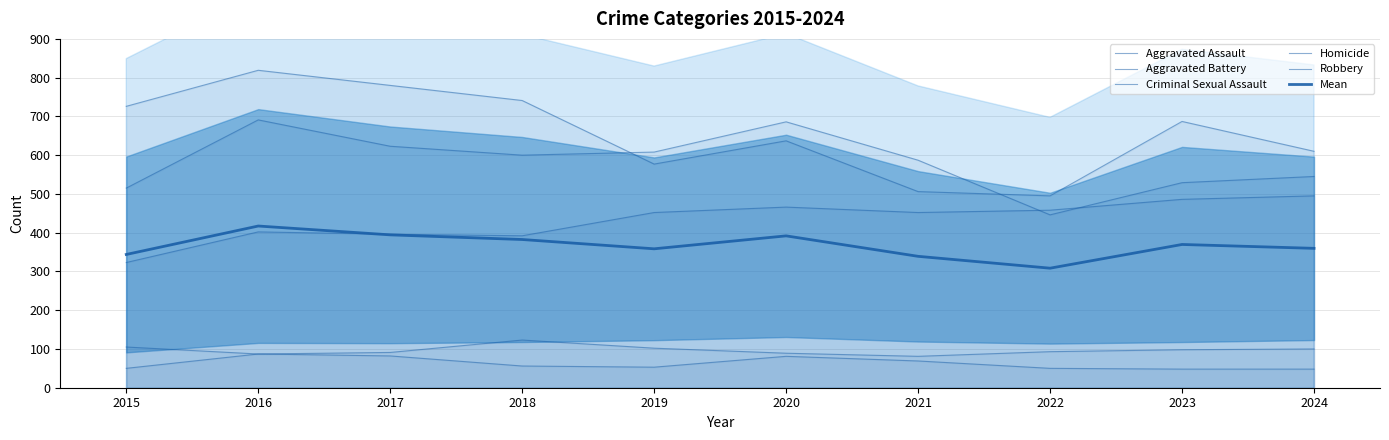

How many distinct data groups are displayed?

6